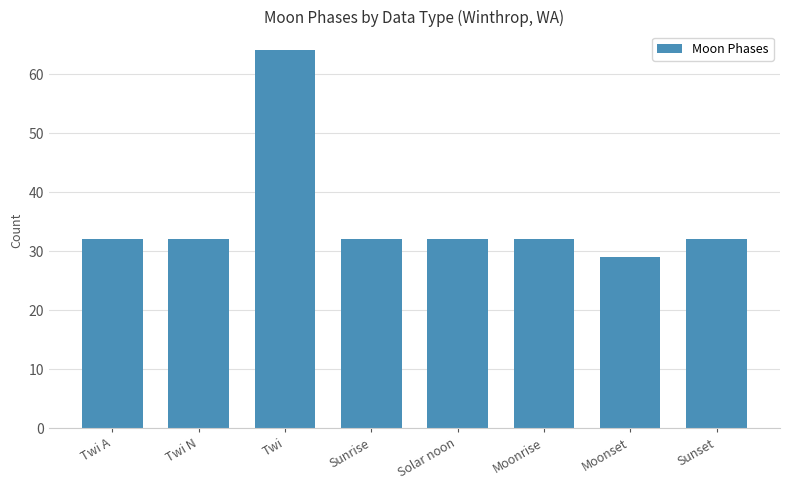

What is the difference between the maximum and second lowest values?

32